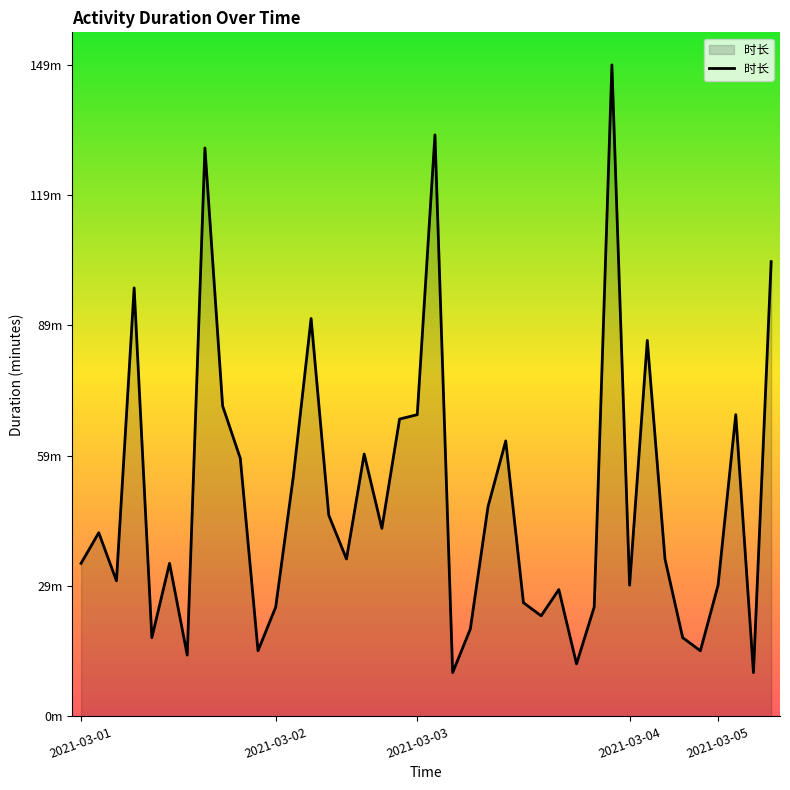

What is the value of the 33rd point from the left?

86